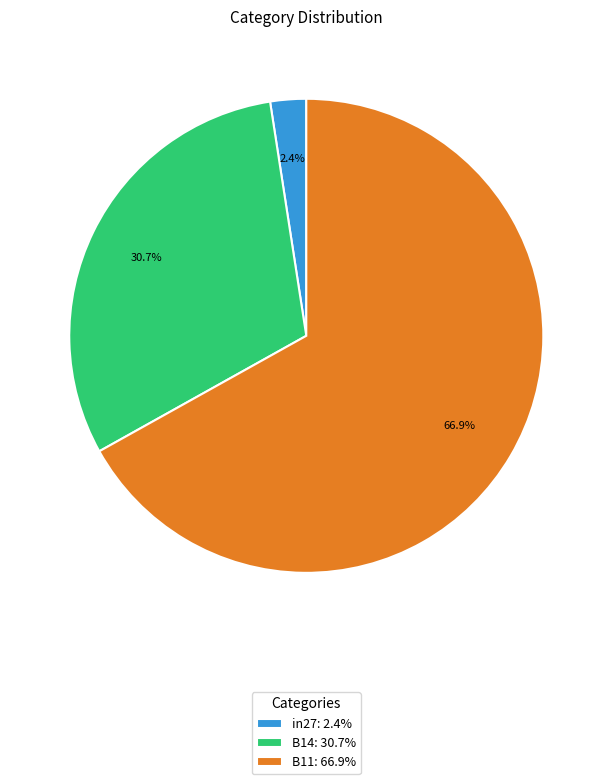

Which slice represents more than half of the pie?

B11